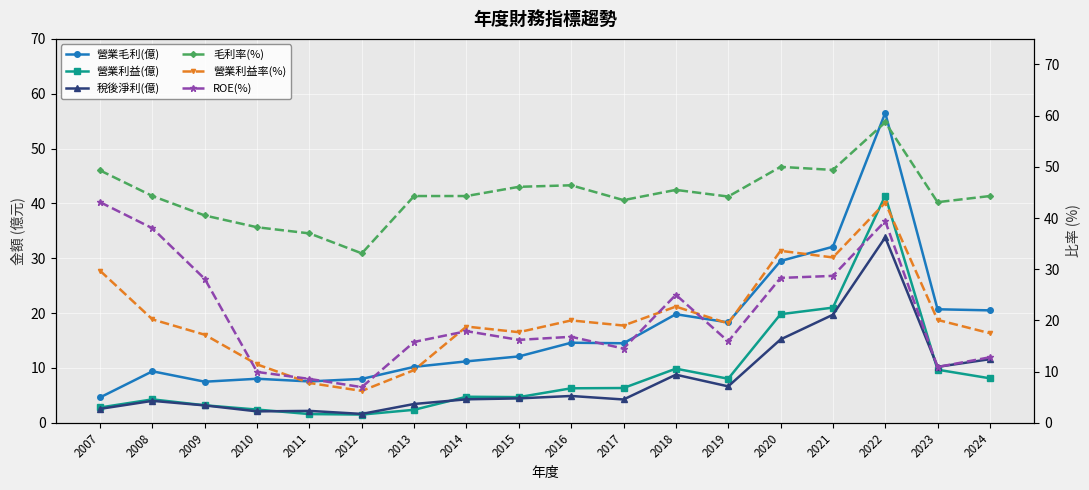

True or false: 營業利益(億) and 毛利率(%) intersect in this chart.

False